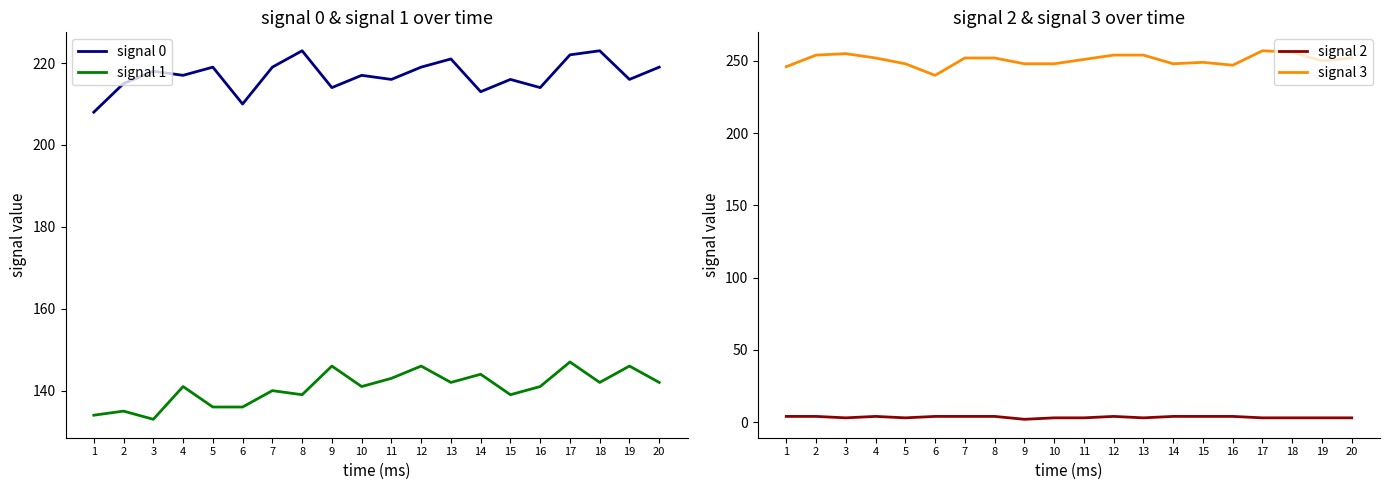

In signal 3, how many points are higher than both neighbors (excluding endpoints)?

3